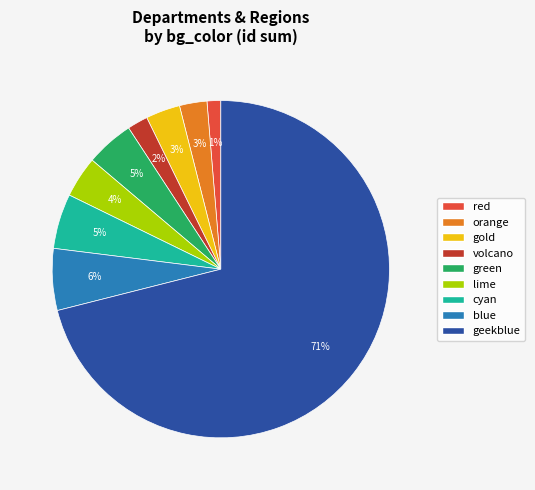

Is there a majority slice in this chart?

Yes